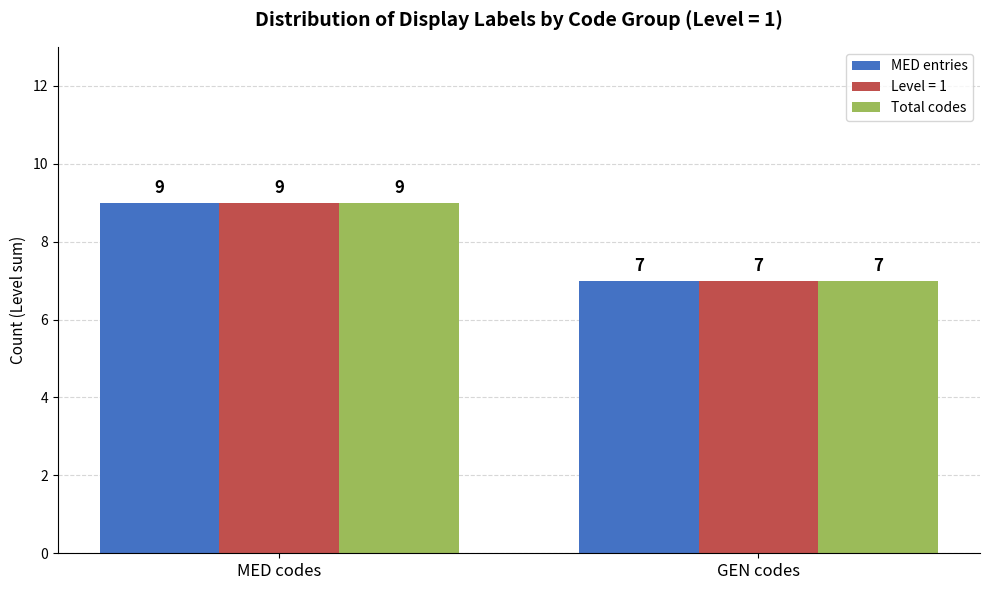

Rank the categories by MED entries value from highest to lowest.

MED codes, GEN codes